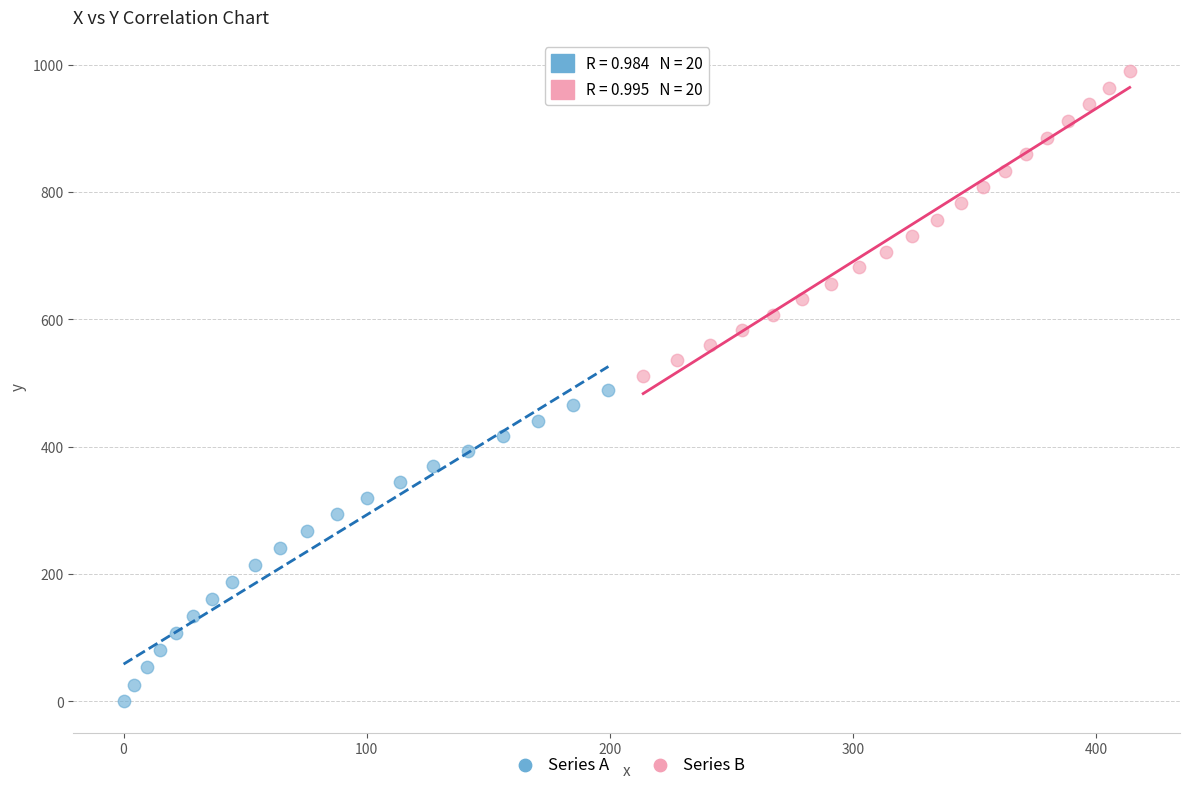

What are all the series names shown in the legend?

Series A, Series B